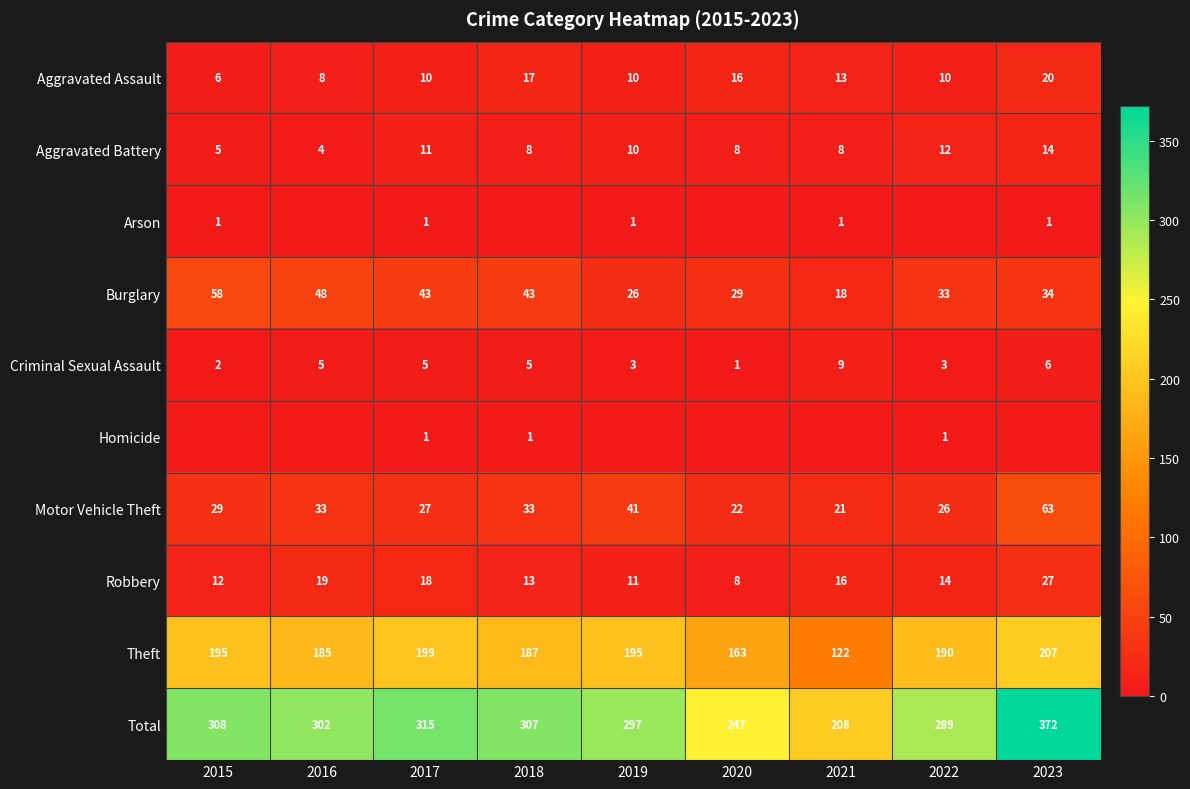

How many data points in Aggravated Battery are less than 8?

2